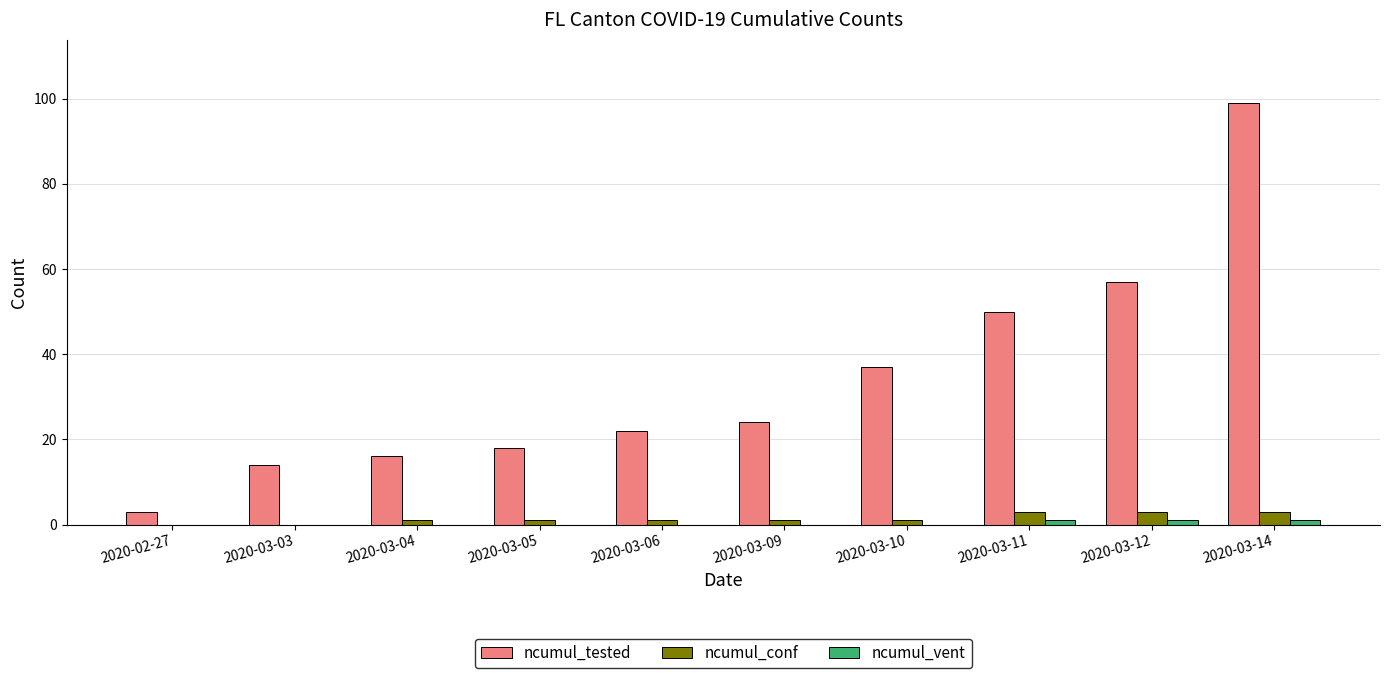

Is the value of ncumul_conf at 2020-03-10 greater than the value of ncumul_tested at 2020-03-10?

No